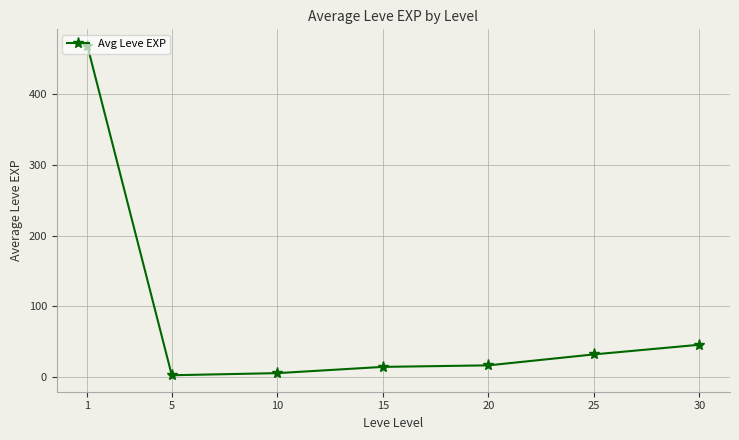

Read the value at 10.

5.3